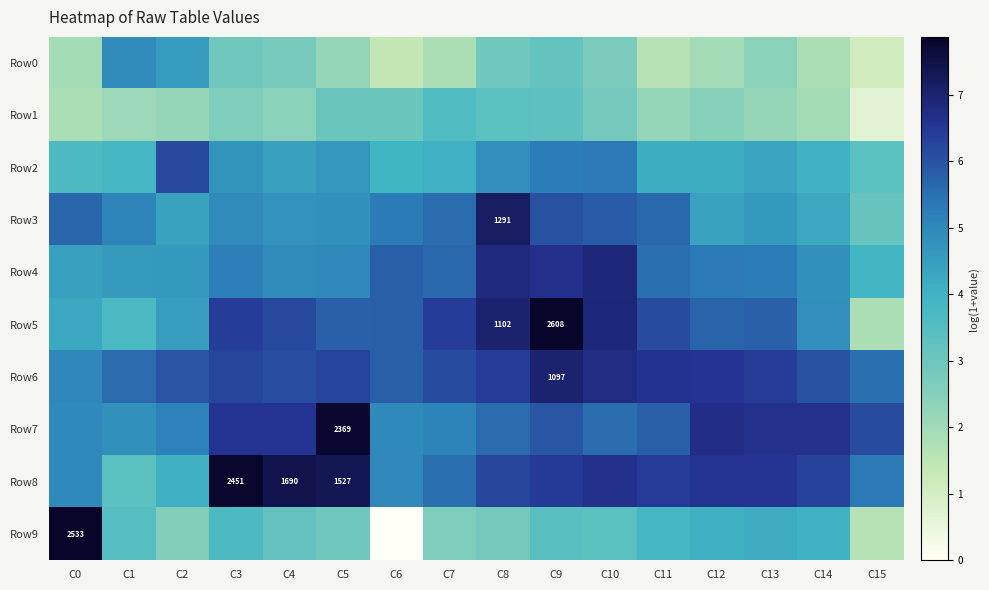

Which category has the highest value across all series?

C9